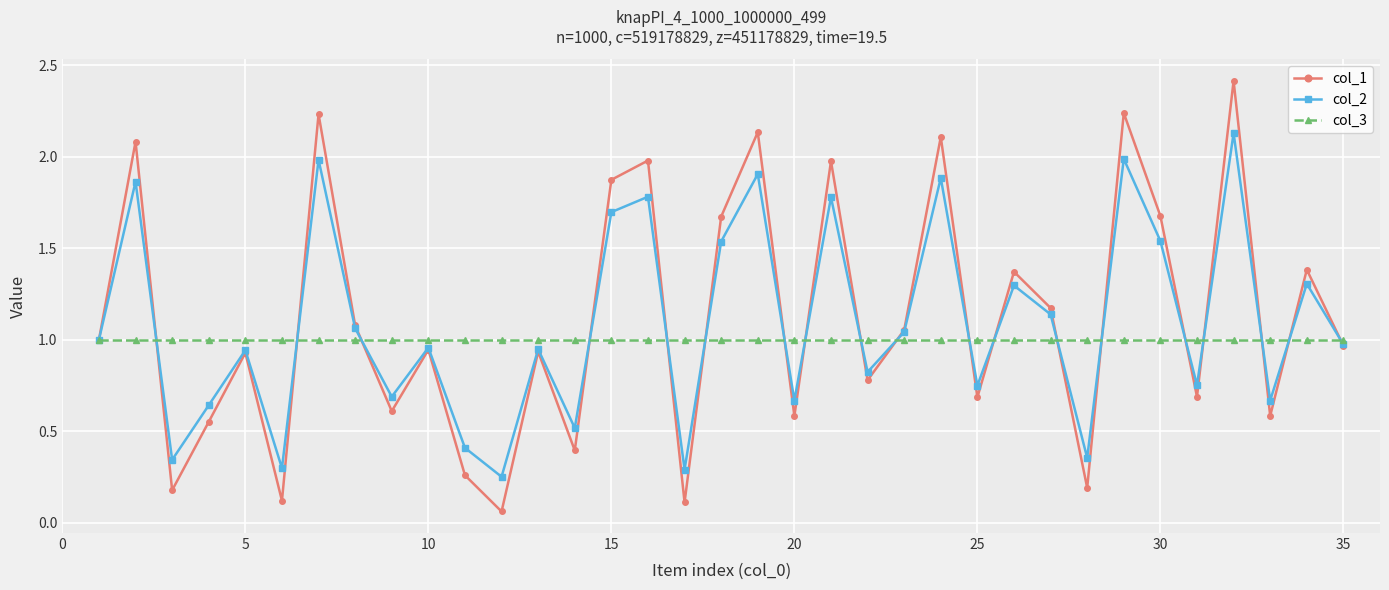

Count the number of categories in the chart.

35